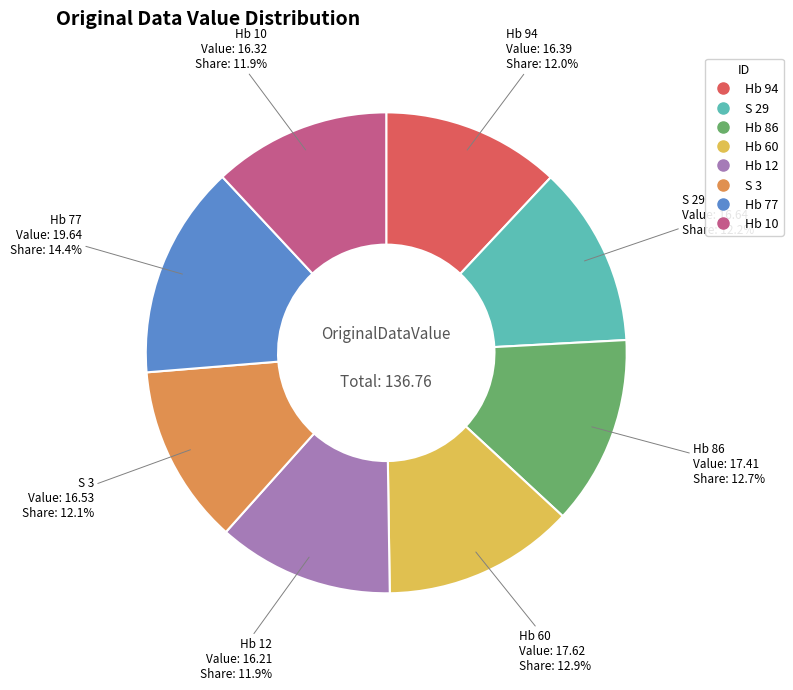

What percentage is NOT represented by Hb 12?

88.1%